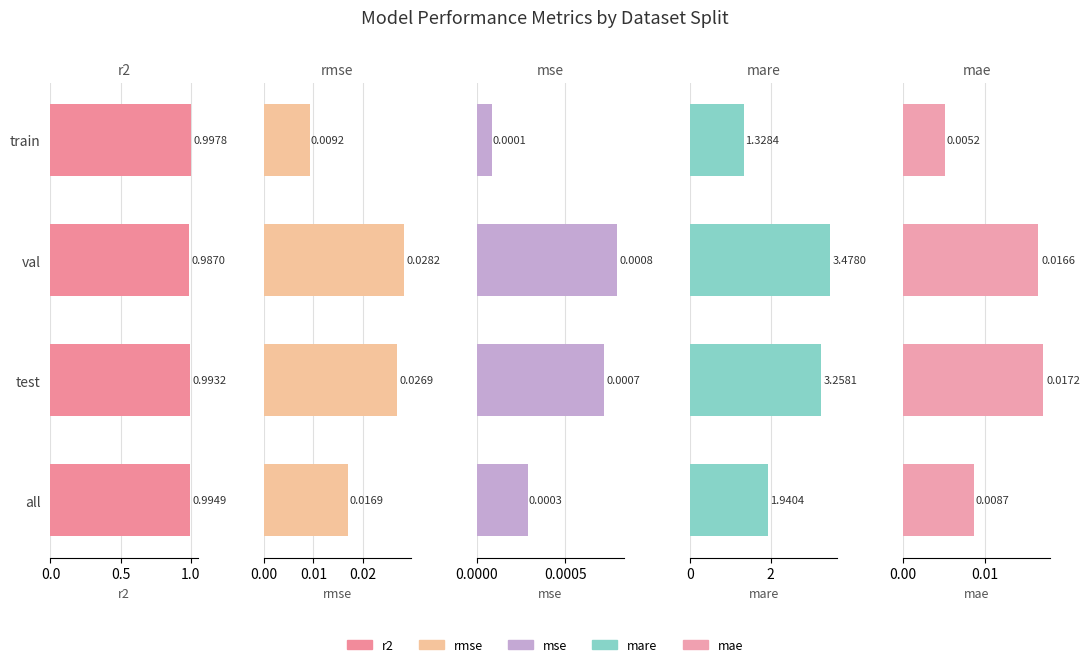

Which series has the largest total across all categories?

mare